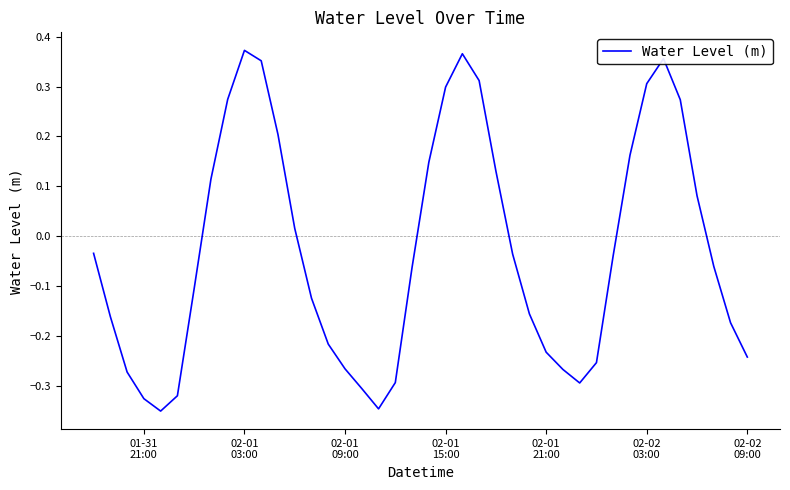

How many lines are shown in the chart?

1